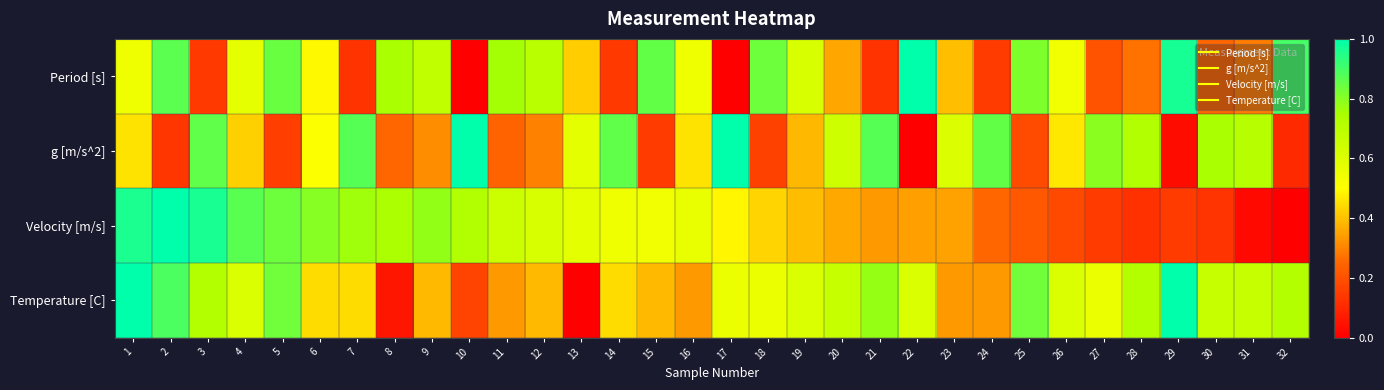

What is the total value across all series at 24?

1.6